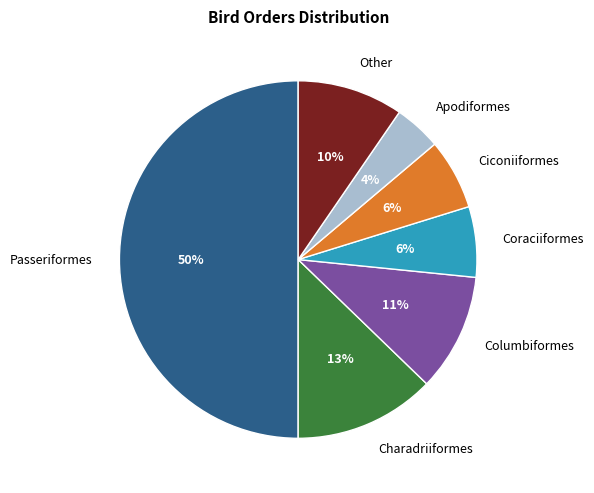

To the nearest percent, what is the difference between the largest and smallest slice percentages?

46%